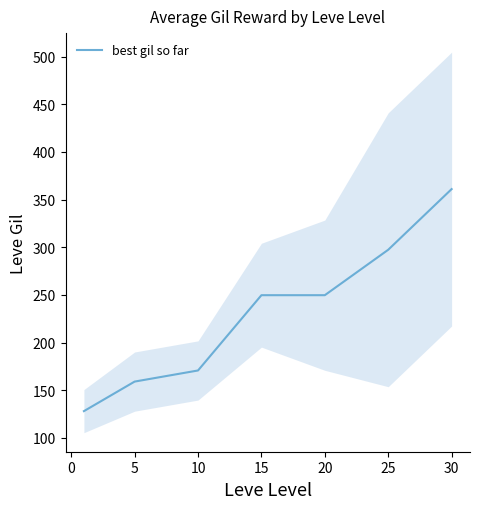

The best gil so far series shows 361.0 at 30. True or false?

True